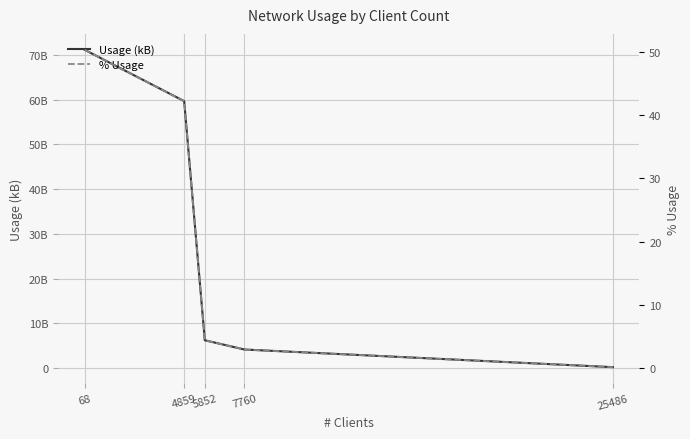

Is the value of % Usage at 7760 greater than the value of Usage (kB) at 25486?

No